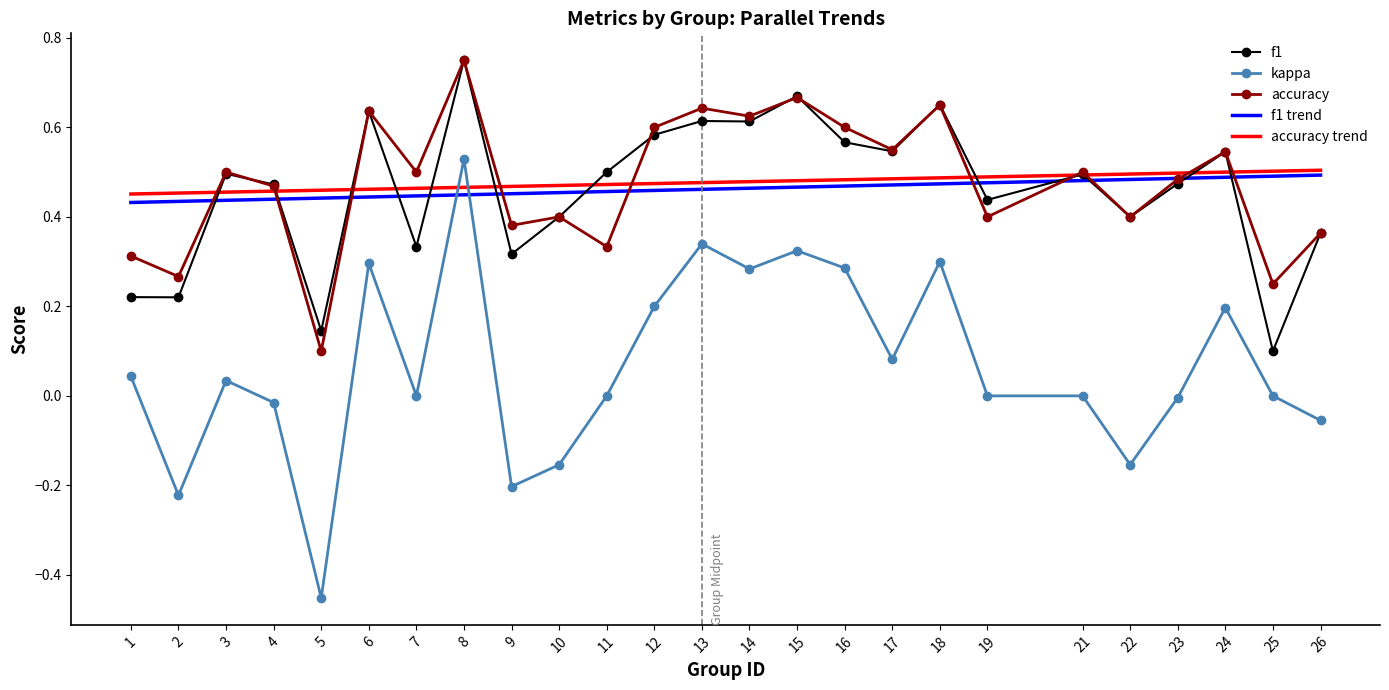

True or false: accuracy and kappa cross at least once.

False